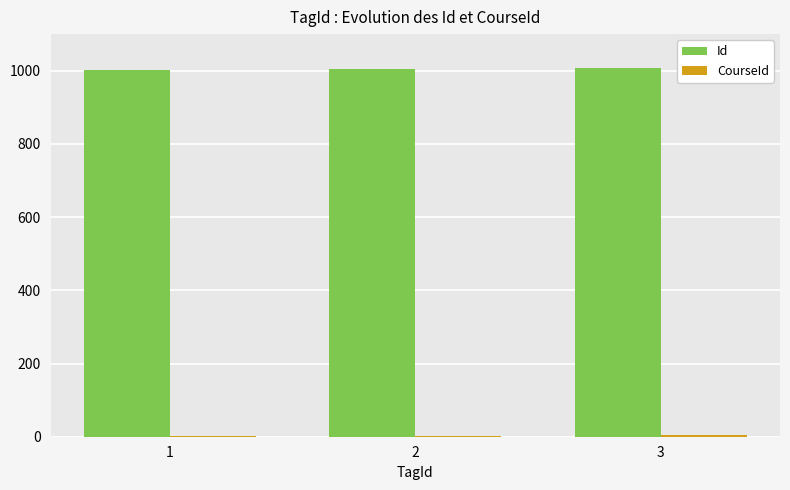

The value of Id at 3 is 1008. True or false?

True